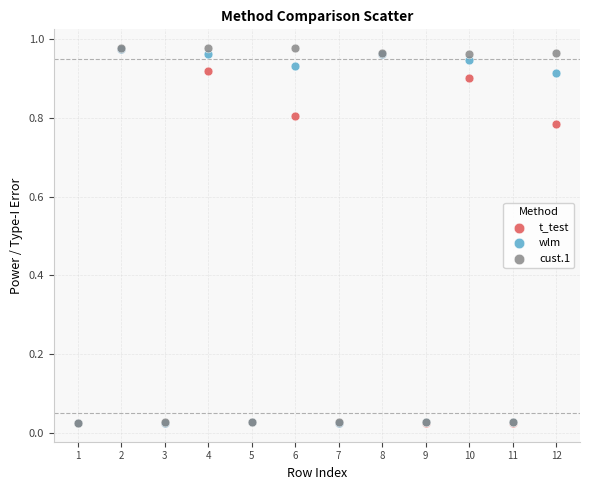

Which series has the largest Y range (max minus min)?

cust.1